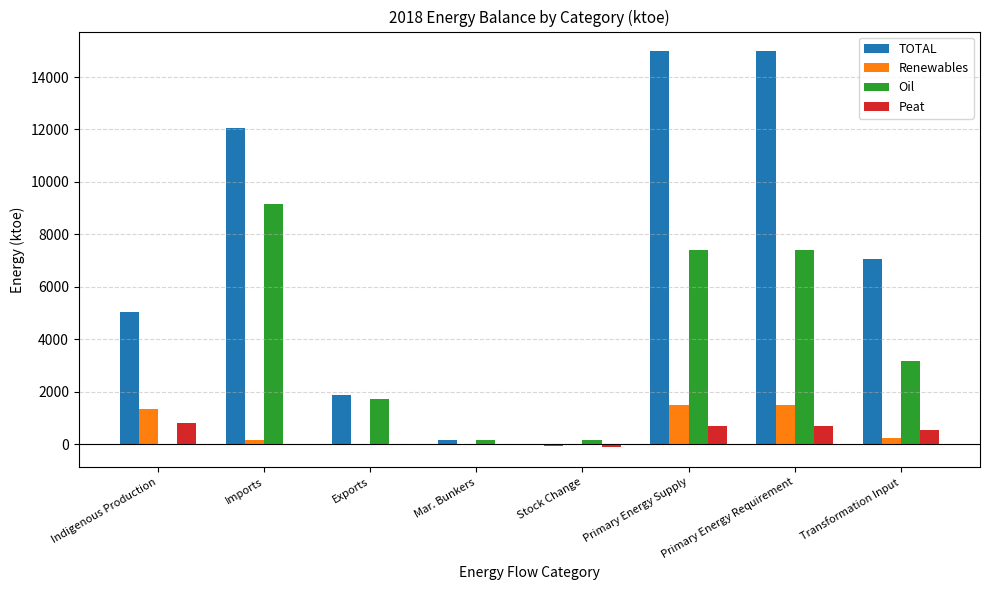

Which series has the largest total across all categories?

TOTAL